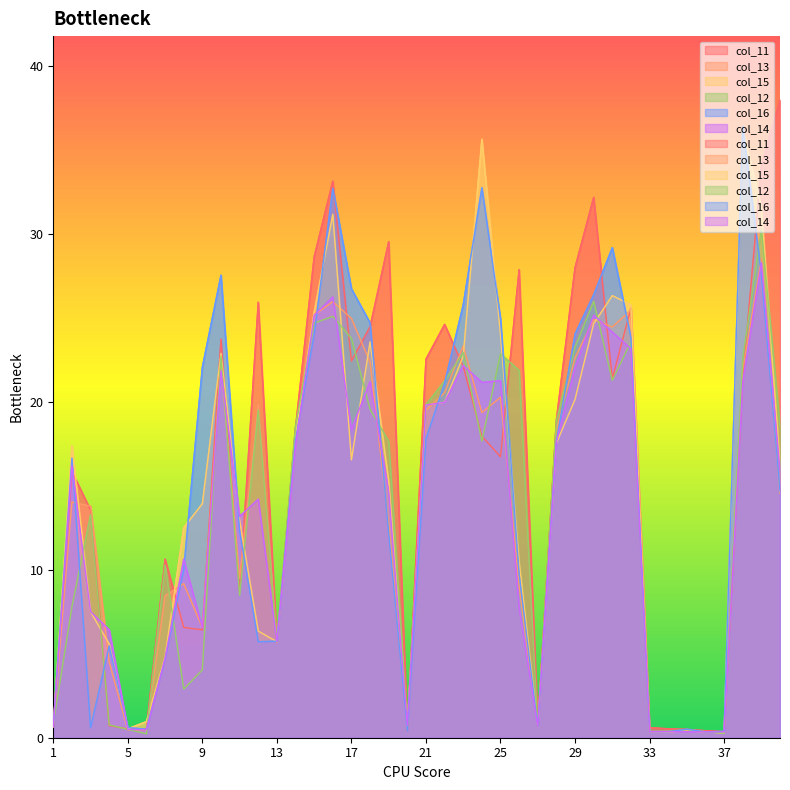

What is the maximum value shown in the chart?

38.0